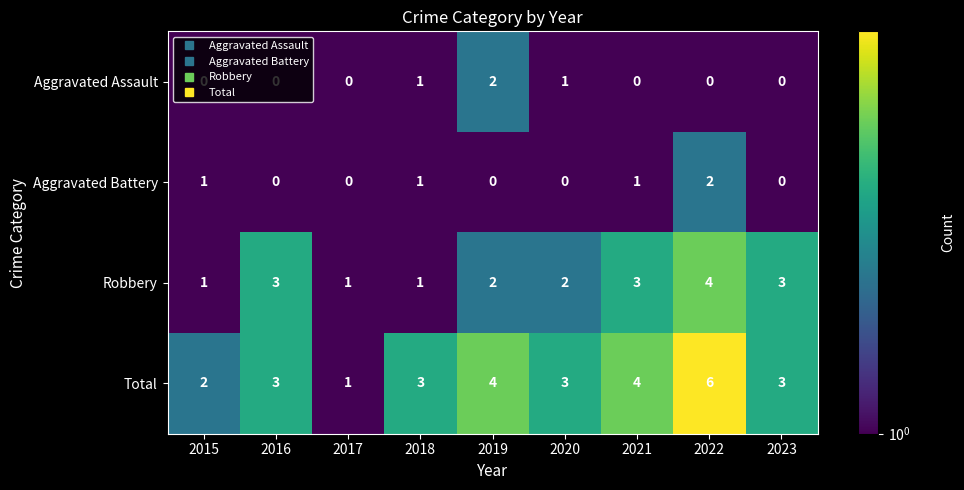

At 2016, list the series in order from largest to smallest.

Aggravated Assault, Aggravated Battery, Robbery, Total